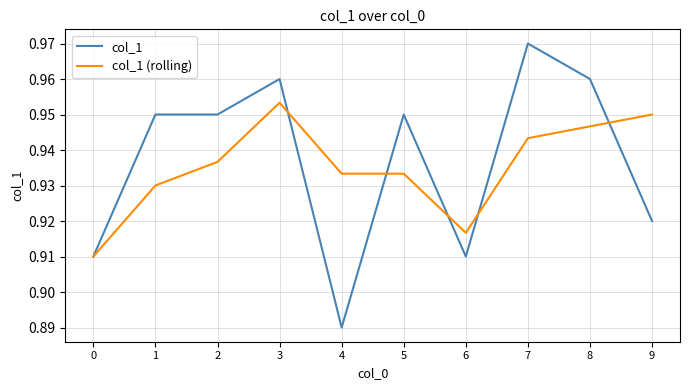

Which category has the lowest value across all series?

4